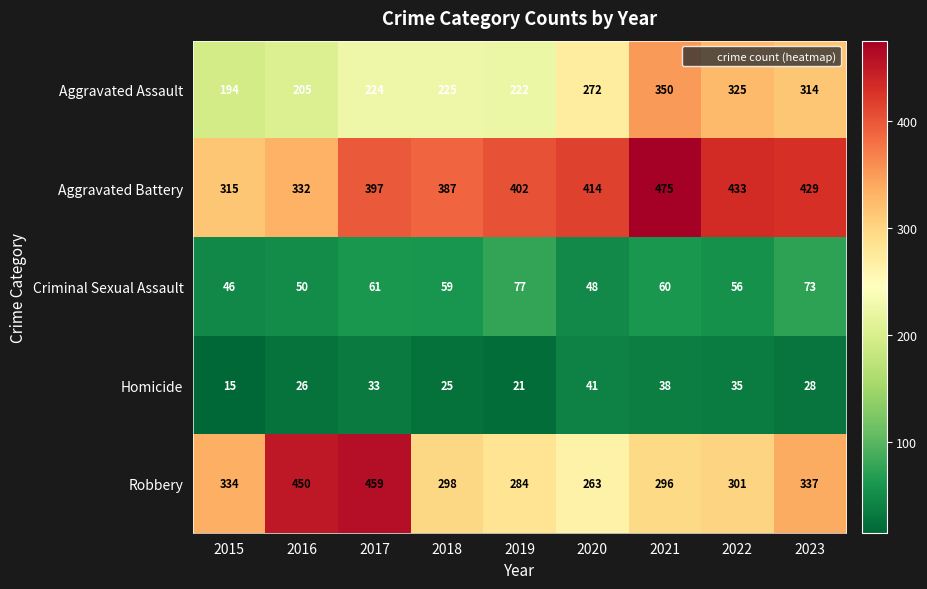

At 2021, list the series in order from largest to smallest.

Aggravated Battery, Aggravated Assault, Robbery, Criminal Sexual Assault, Homicide